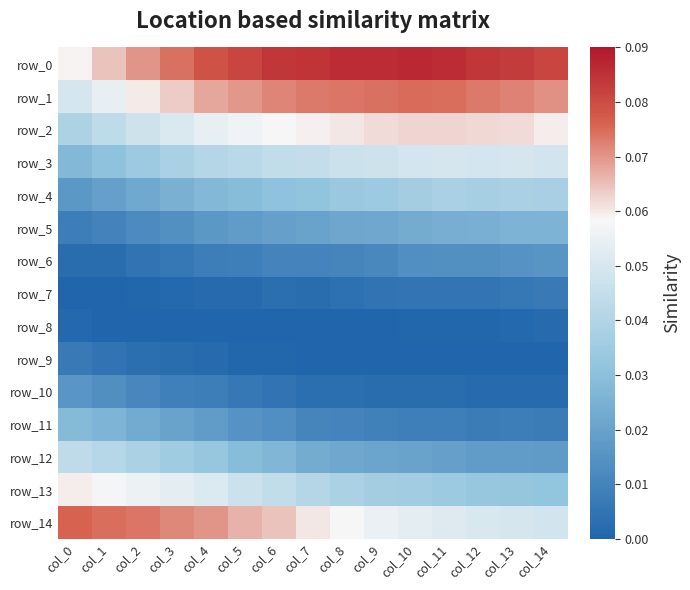

Between col_3 and col_6, which is larger?

col_6